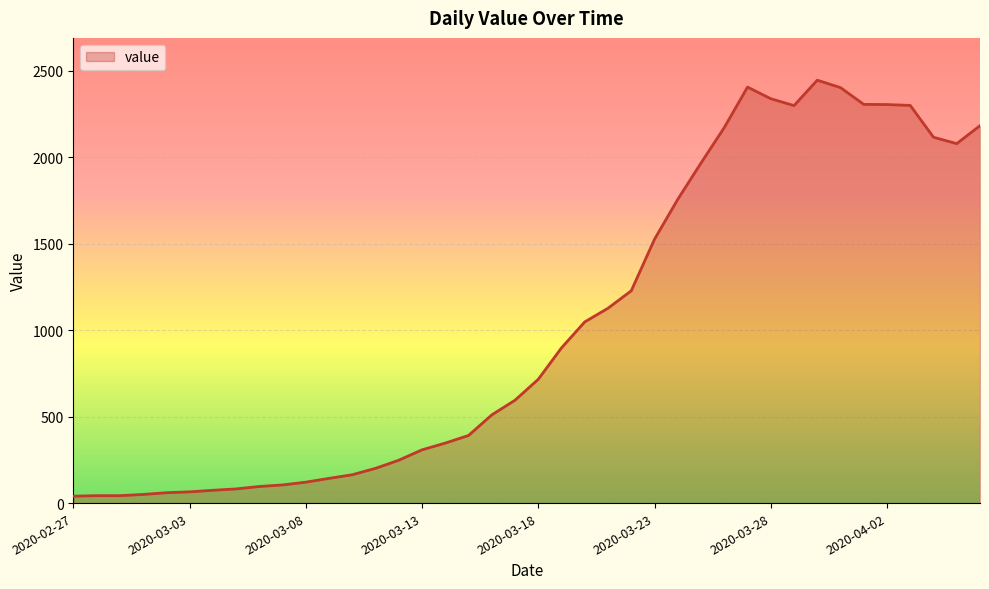

What is the maximum value shown in the chart?

2446